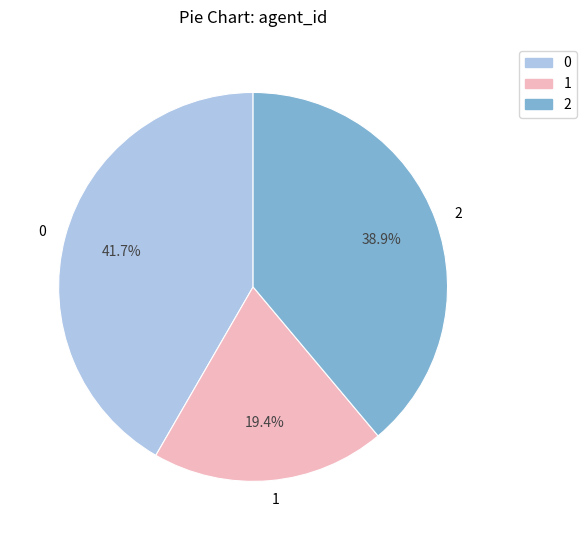

Is 1 the majority of the pie?

No